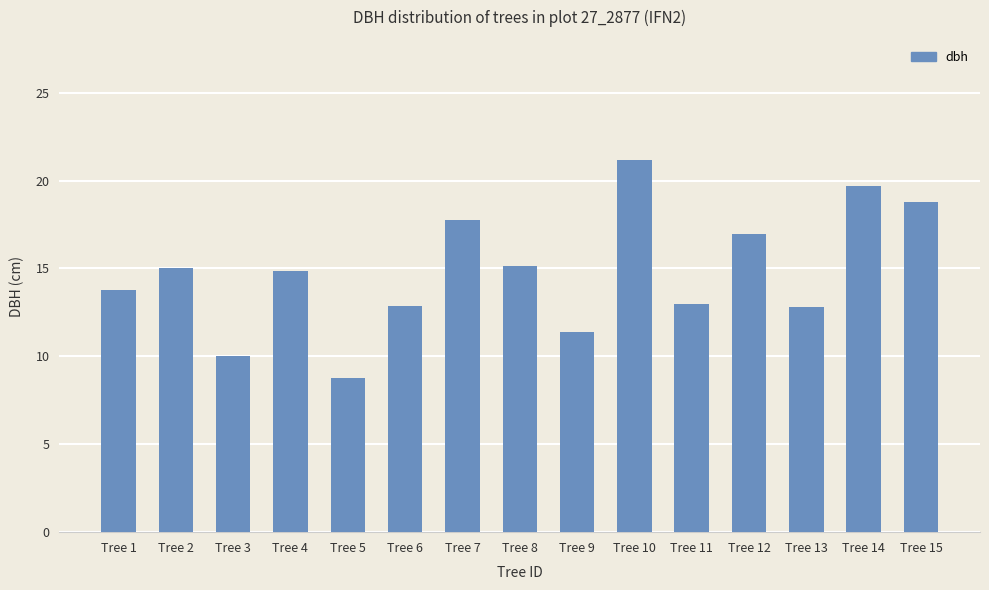

What is the difference between the maximum and minimum values?

12.4